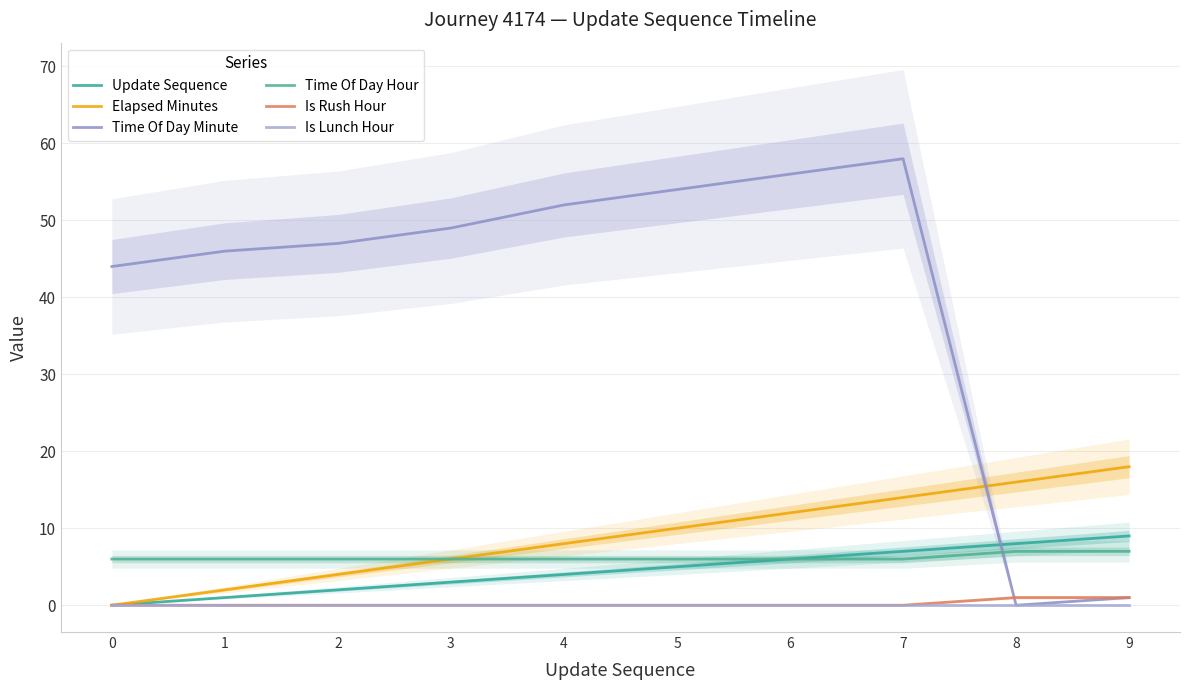

Reading right to left, list all the values displayed in this chart.

Update Sequence: 9	8	7	6	5	4	3	2	1	0
Elapsed Minutes: 18	16	14	12	10	8	6	4	2	0
Time Of Day Minute: 1	0	58	56	54	52	49	47	46	44
Time Of Day Hour: 7	7	6	6	6	6	6	6	6	6
Is Rush Hour: 1	1	0	0	0	0	0	0	0	0
Is Lunch Hour: 0	0	0	0	0	0	0	0	0	0